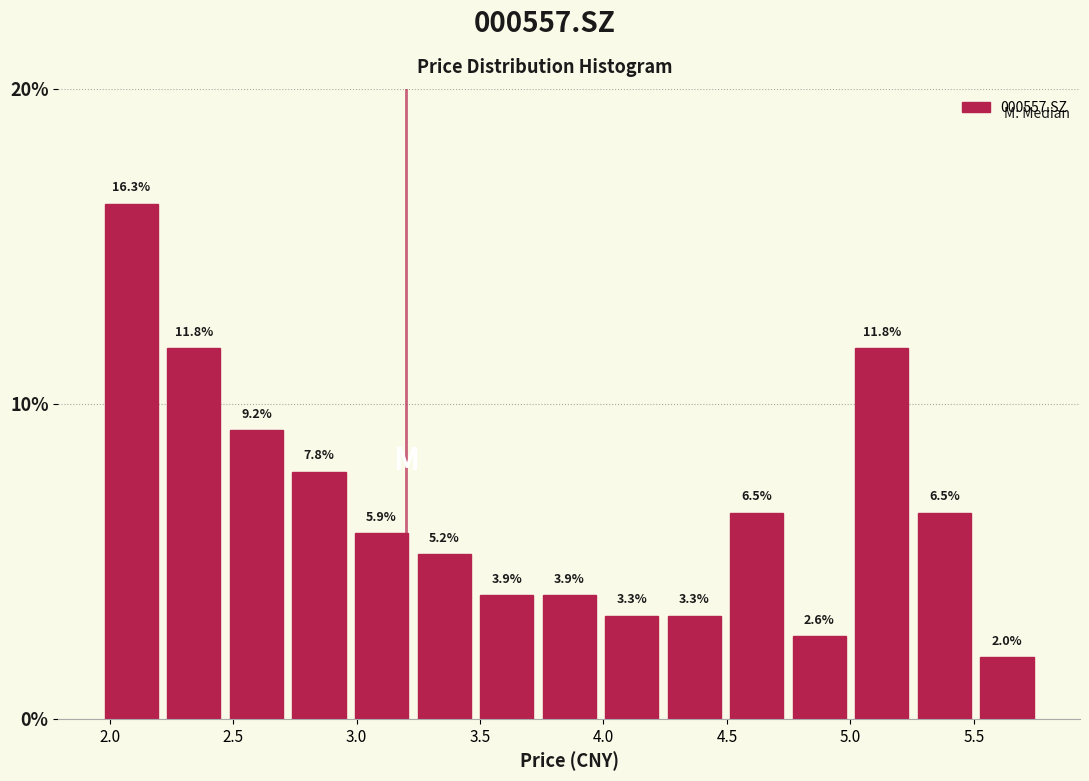

Which range on the x-axis has the tallest bar?

2.00 to 2.25